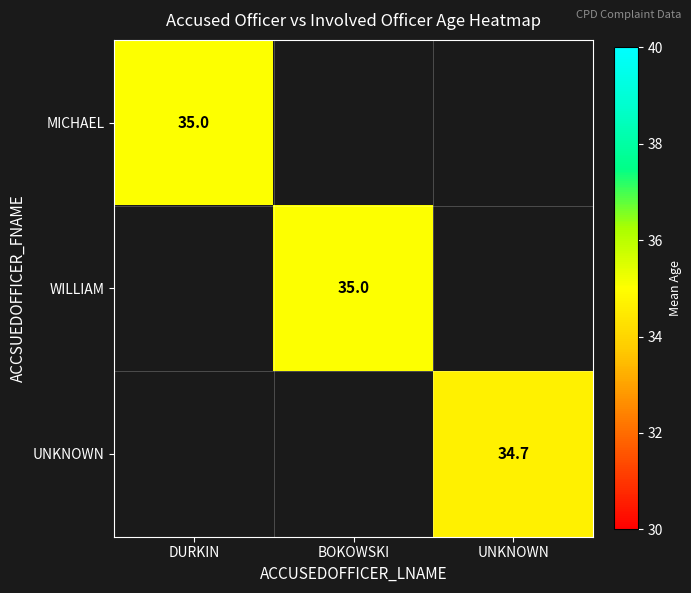

The value of WILLIAM at BOKOWSKI is 13.9. True or false?

False